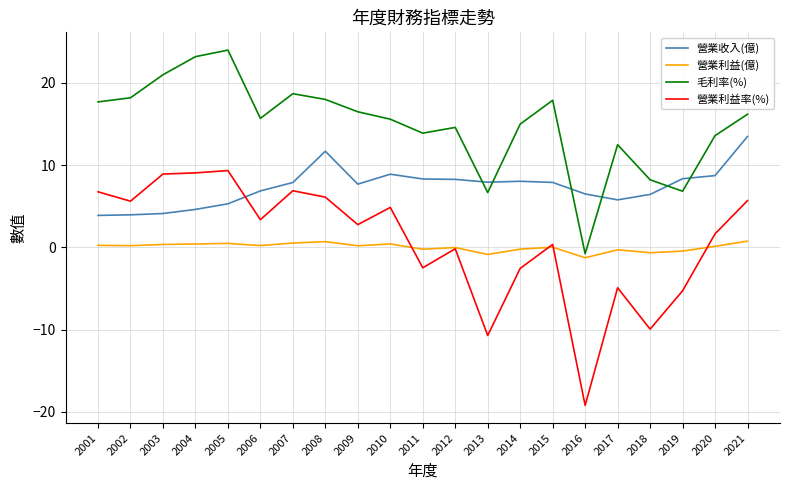

List the series in order of their peak value, lowest first.

營業利益(億), 營業利益率(%), 營業收入(億), 毛利率(%)